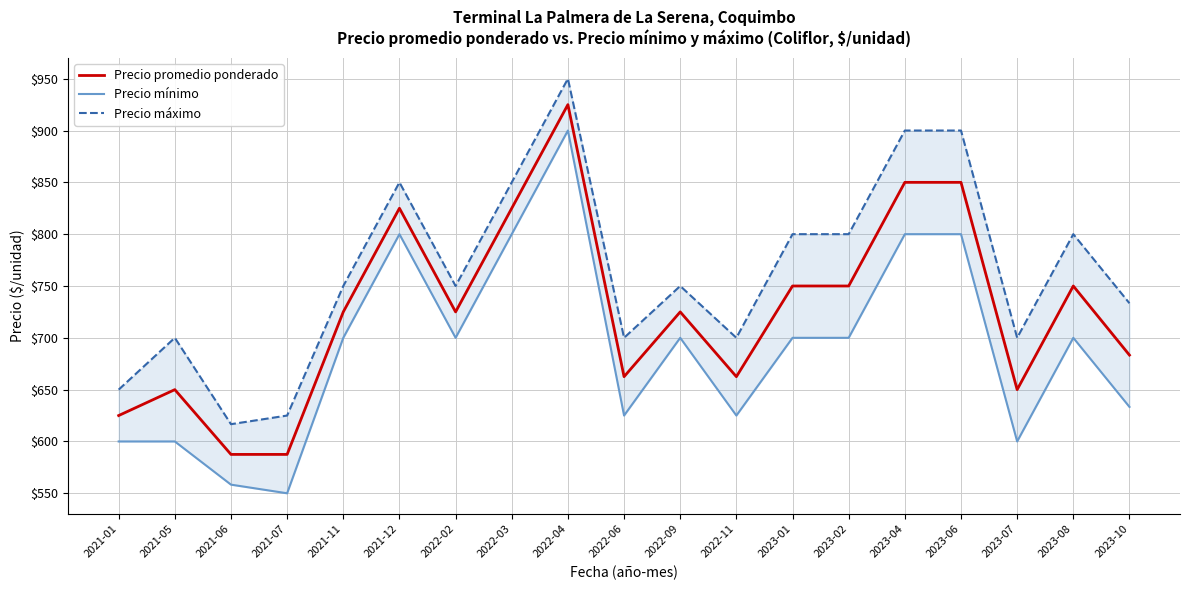

How many interior local peaks does the Precio máximo series have?

5